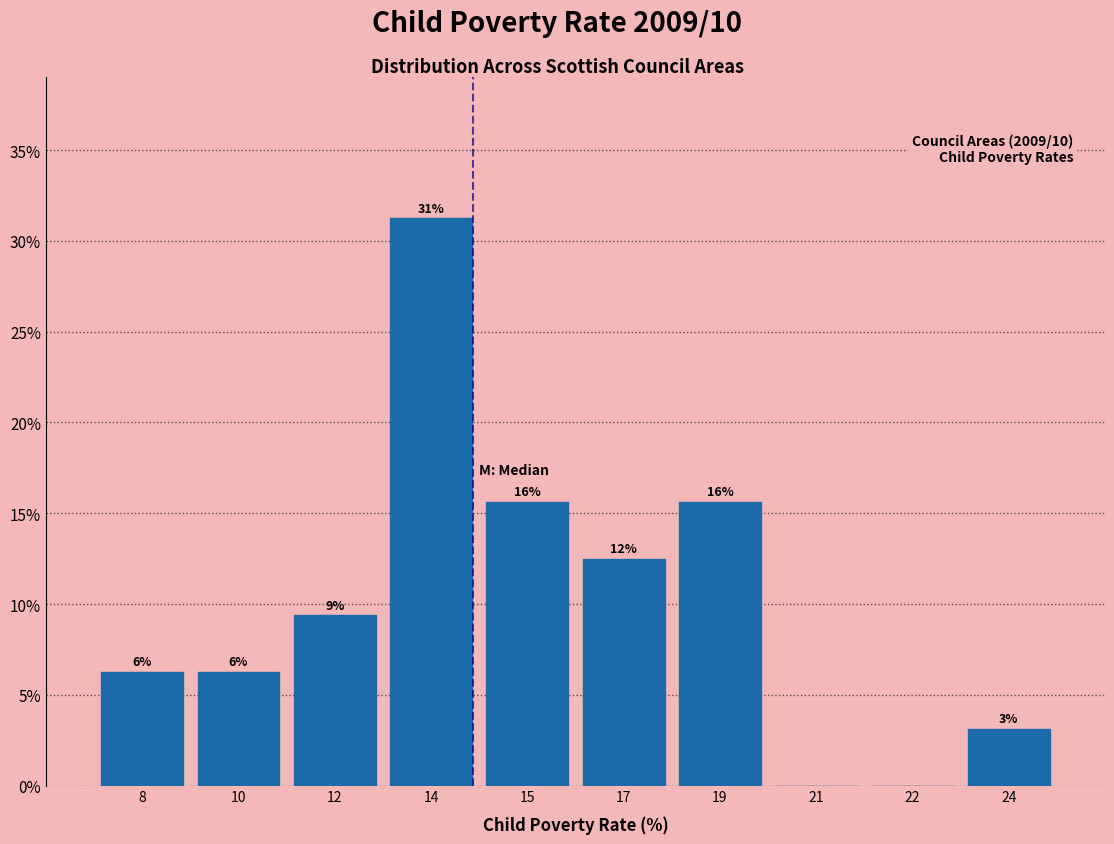

Are the bars horizontal?

No